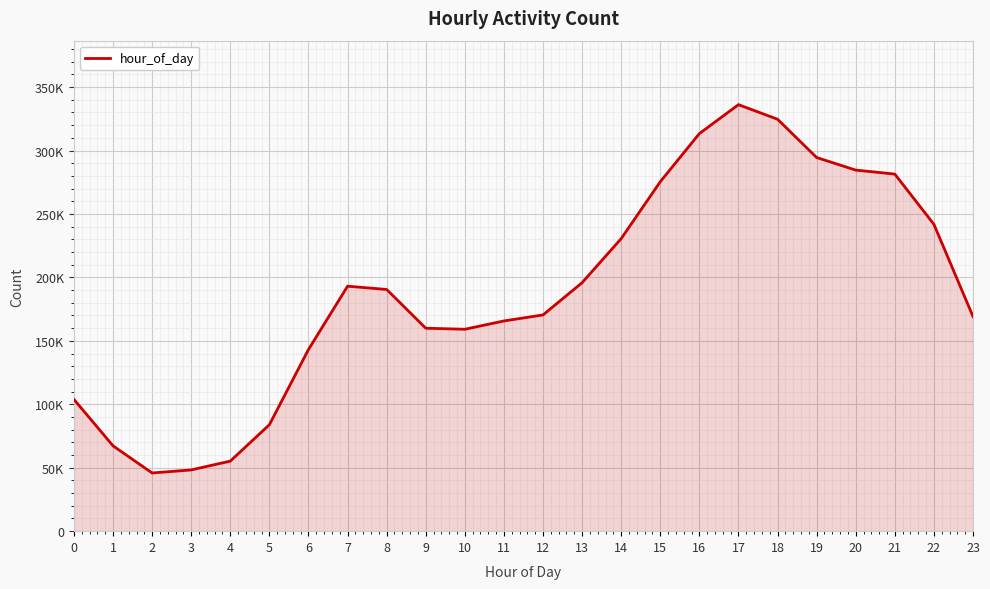

How many points are higher than both their immediate neighbors (excluding endpoints)?

2